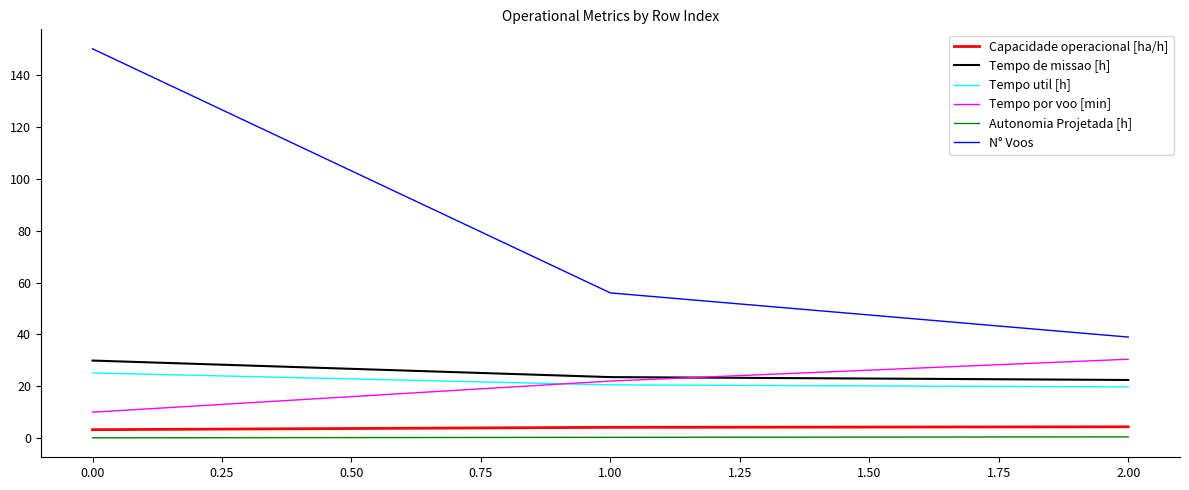

Which series has the largest range (max minus min)?

N° Voos